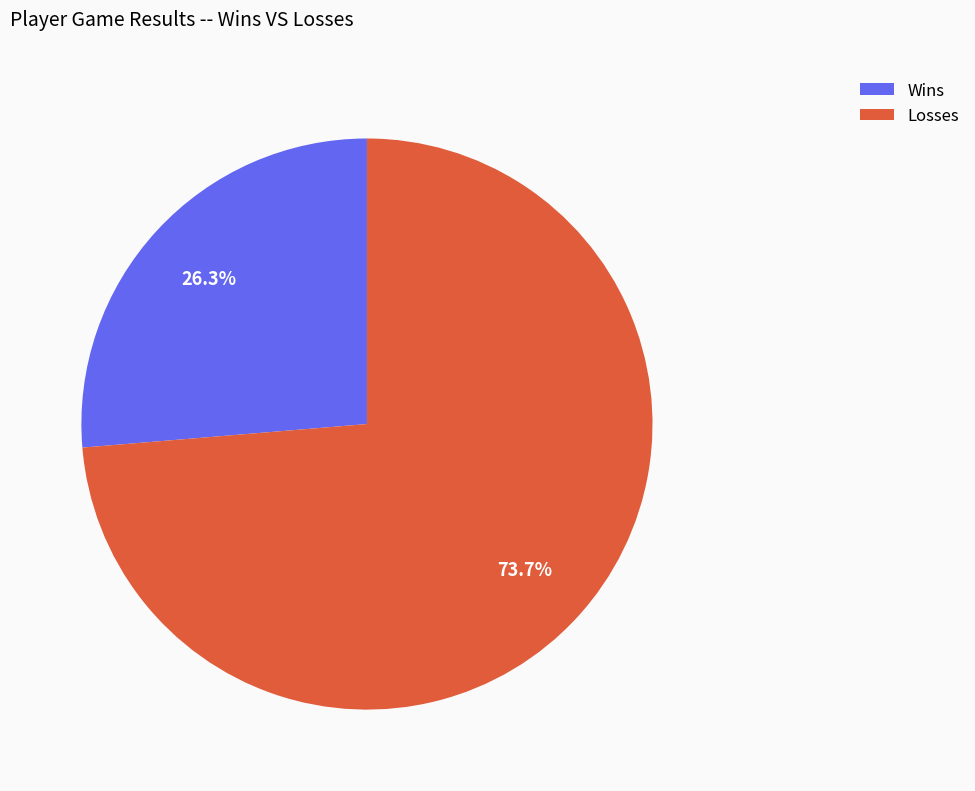

Which slice is the smallest?

Wins